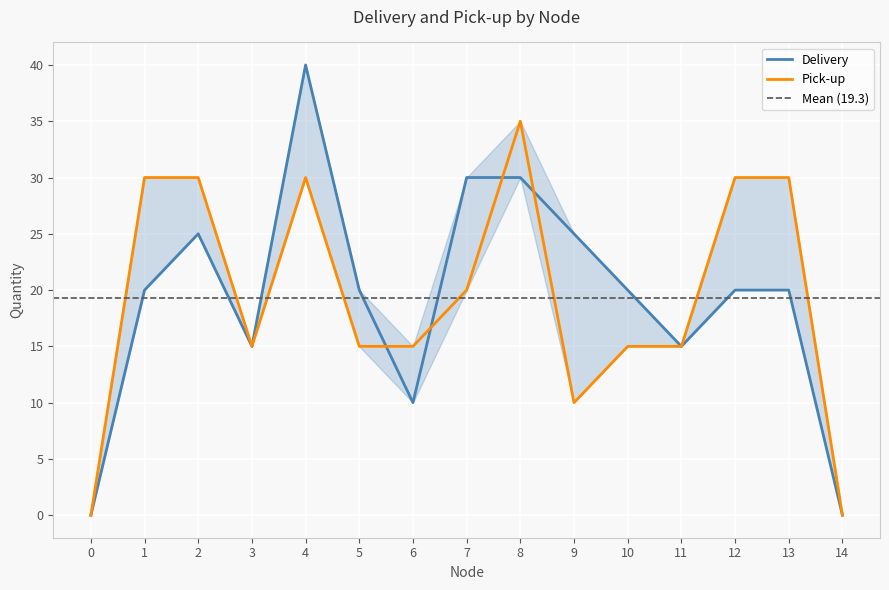

What is the difference between the highest and lowest values at 1?

10